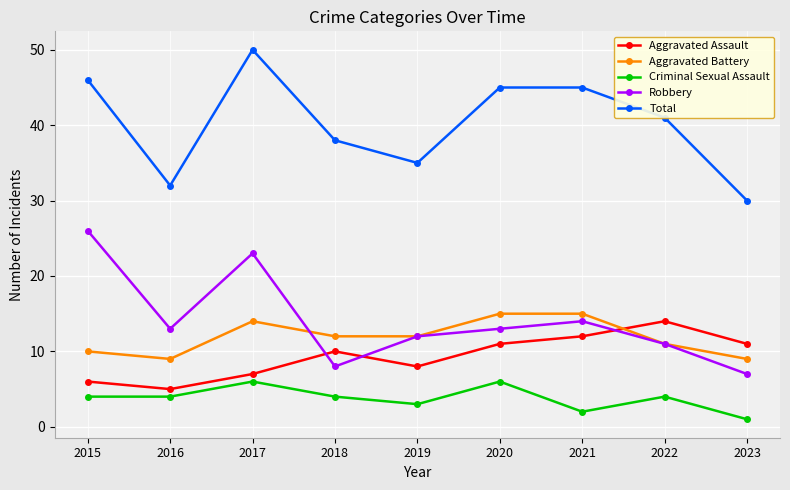

How many lines are shown in the chart?

5